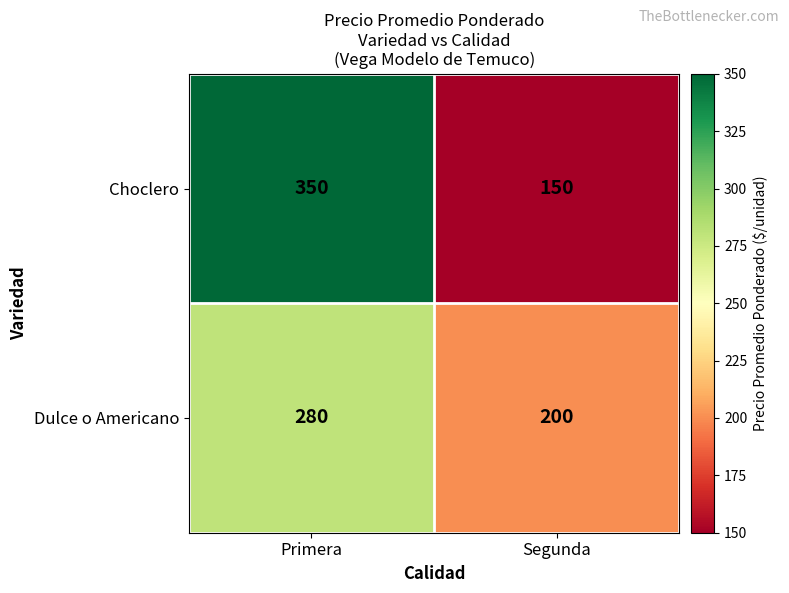

Reading left to right, list all the values displayed in this chart.

Choclero: 350	150
Dulce o Americano: 280	200